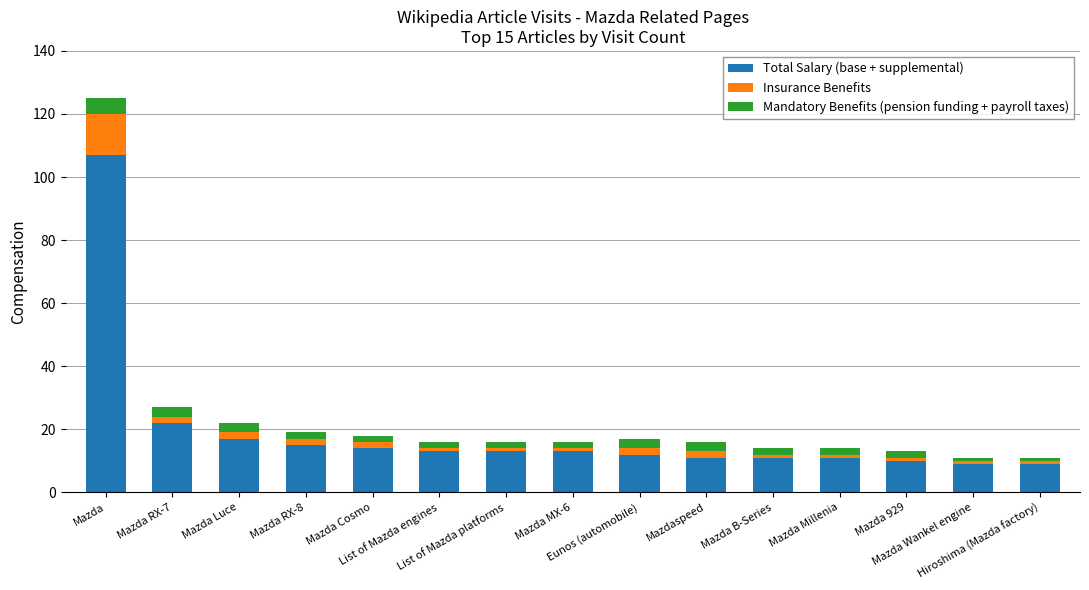

What is the sum of all Total Salary (base + supplemental) values?

287